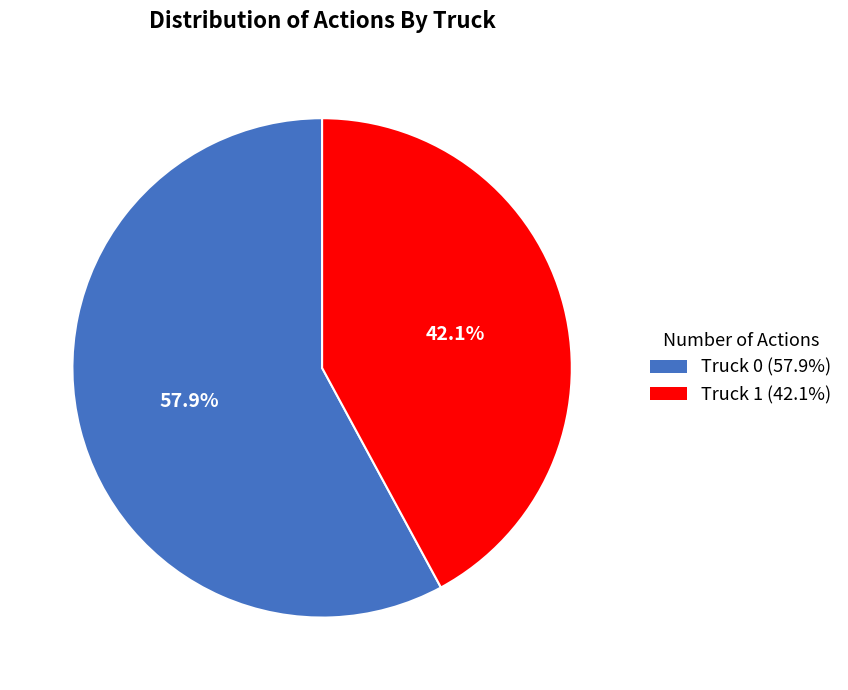

What percentage do Truck 0 and Truck 1 together represent?

100.0%